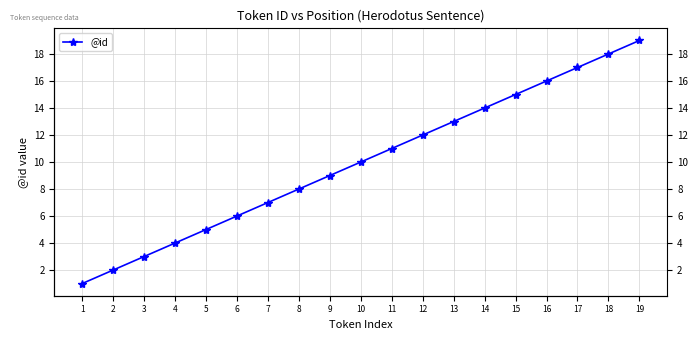

What is the minimum value shown in the chart?

1